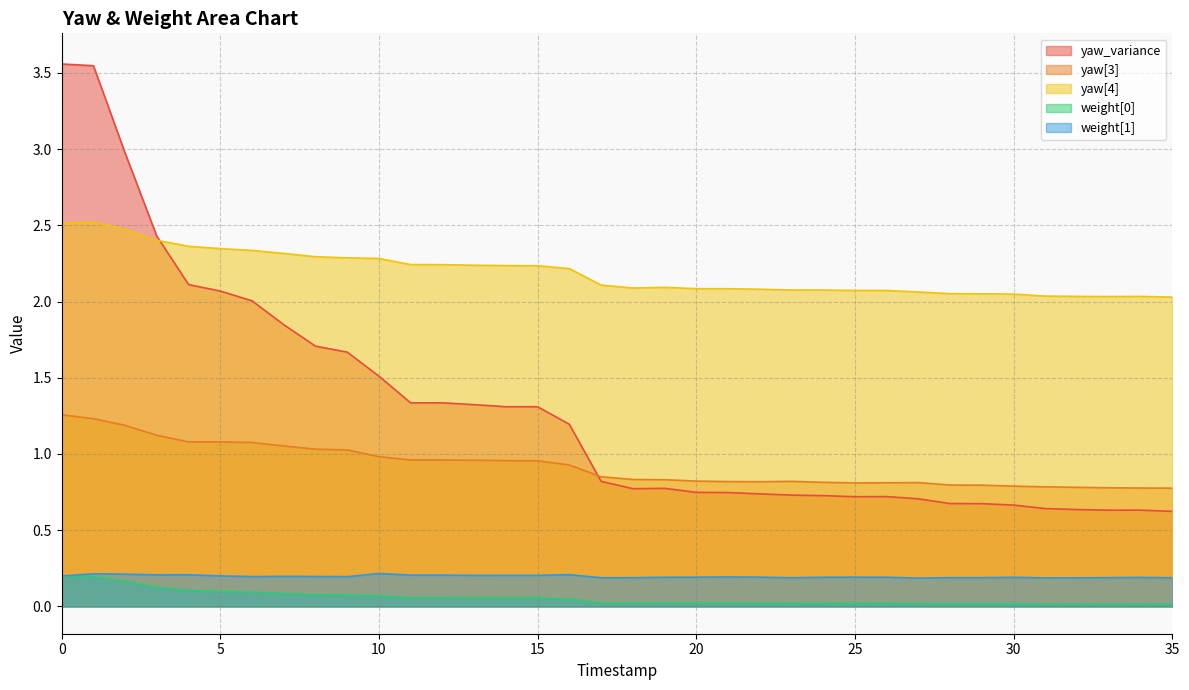

How many categories are shown in the chart?

37